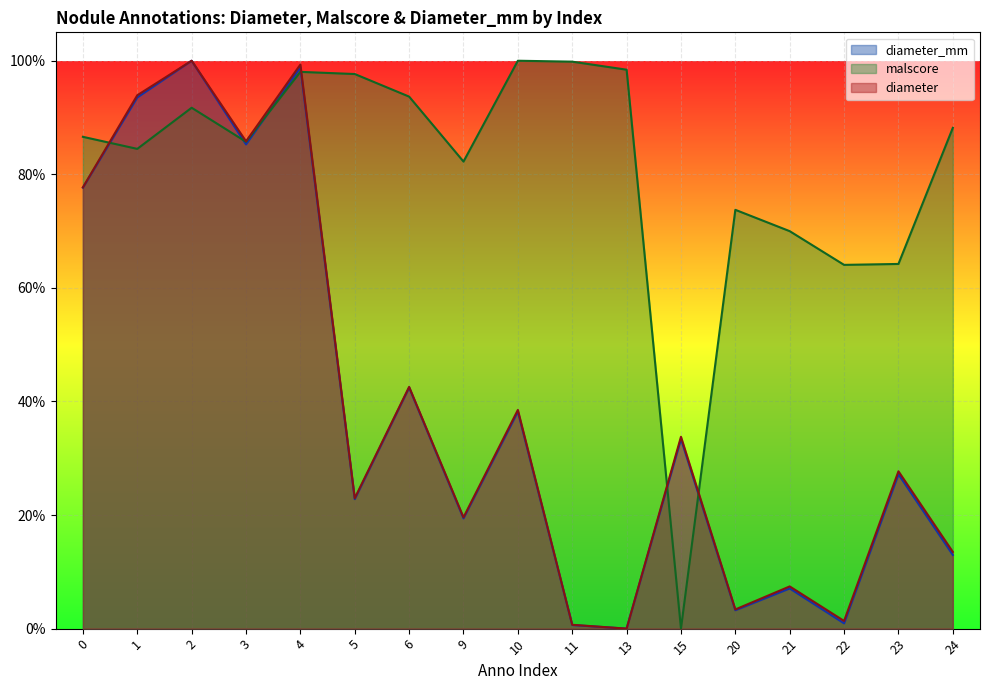

Reading left to right, extract all data points from this chart.

diameter: 0.8	0.9	1.0	0.9	1.0	0.2	0.4	0.2	0.4	0.0	0.0	0.3	0.0	0.1	0.0	0.3	0.1
malscore: 0.9	0.8	0.9	0.9	1.0	1.0	0.9	0.8	1.0	1.0	1.0	0.0	0.7	0.7	0.6	0.6	0.9
diameter_mm: 0.8	0.9	1.0	0.9	1.0	0.2	0.4	0.2	0.4	0.0	0.0	0.3	0.0	0.1	0.0	0.3	0.1